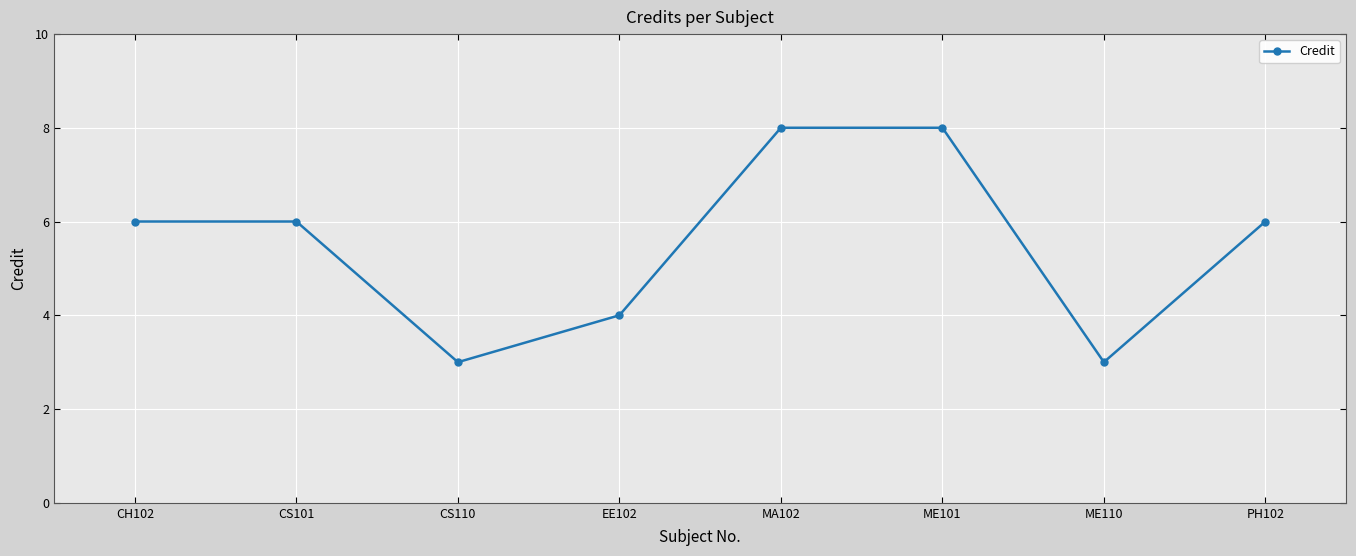

Reading left to right, extract all data points from this chart.

6	6	3	4	8	8	3	6